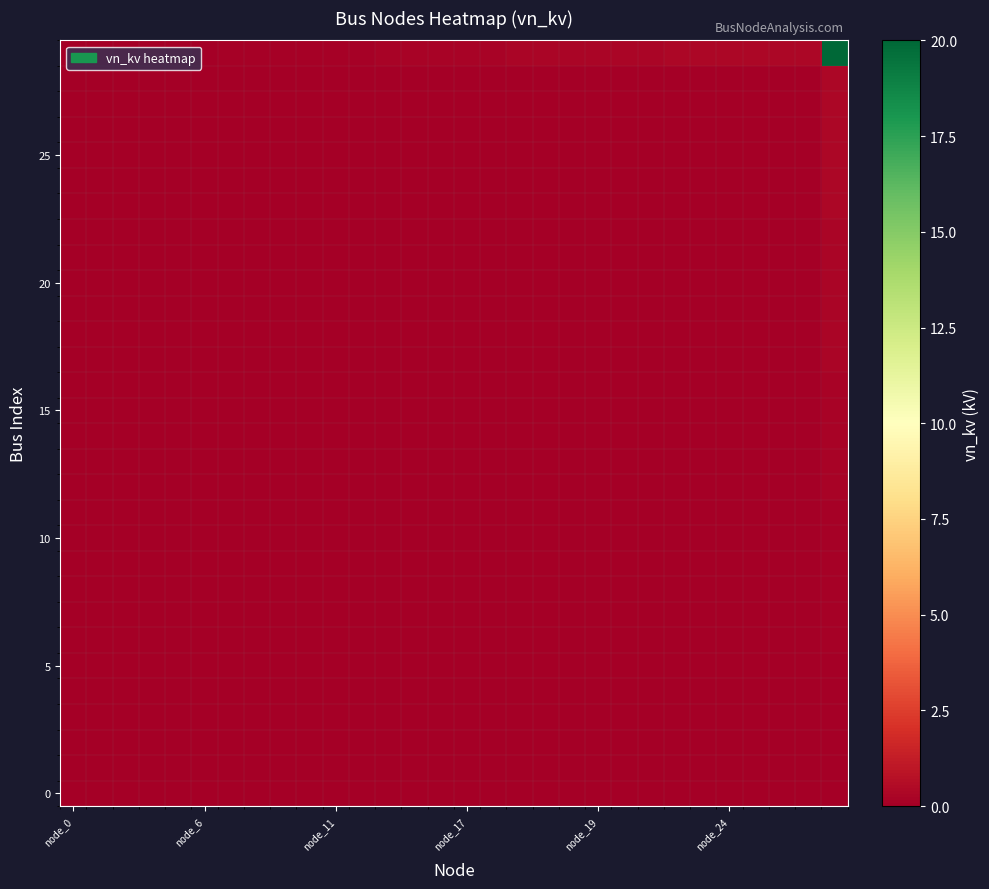

How many series are shown in this chart?

30